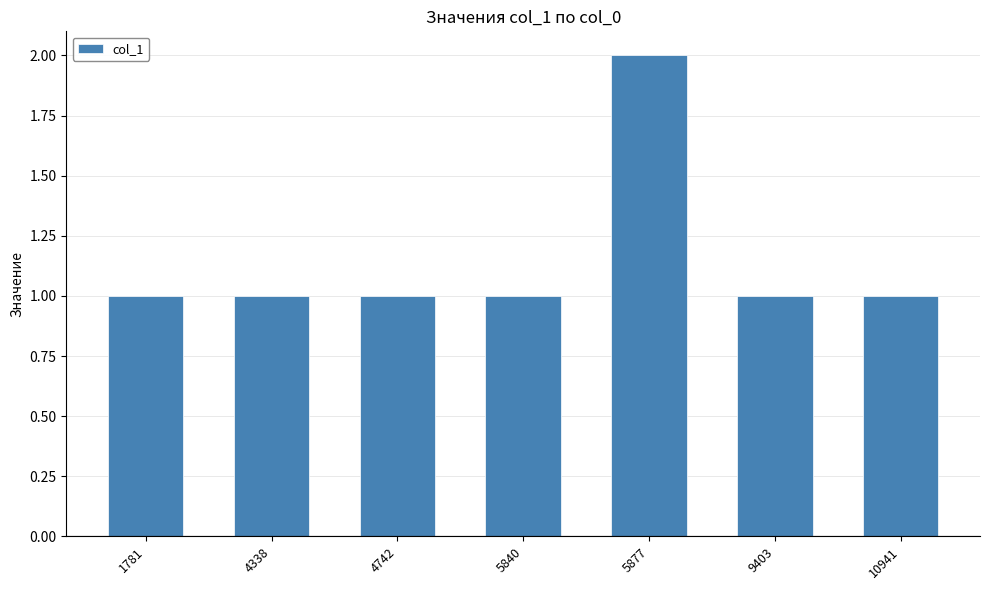

What is the ratio of the value at 9403 to the value at 4338?

1.0